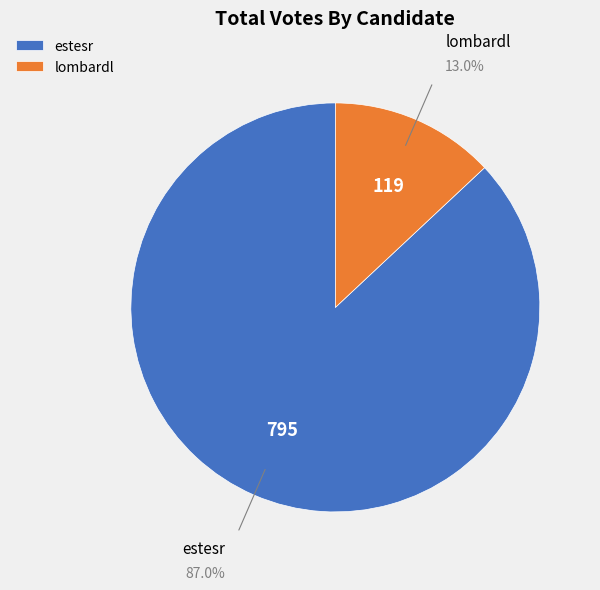

Approximately how many times larger is the value at estesr compared to lombardl?

6.7